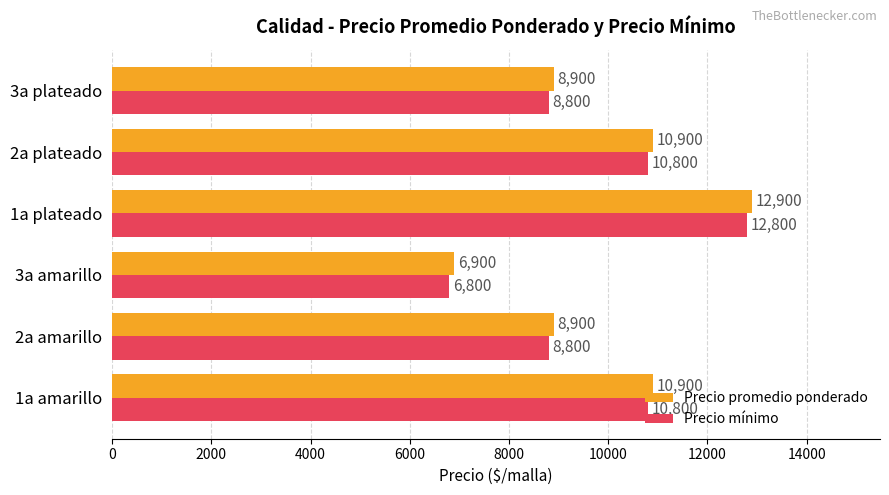

What is the average value of the Precio promedio ponderado series?

9900